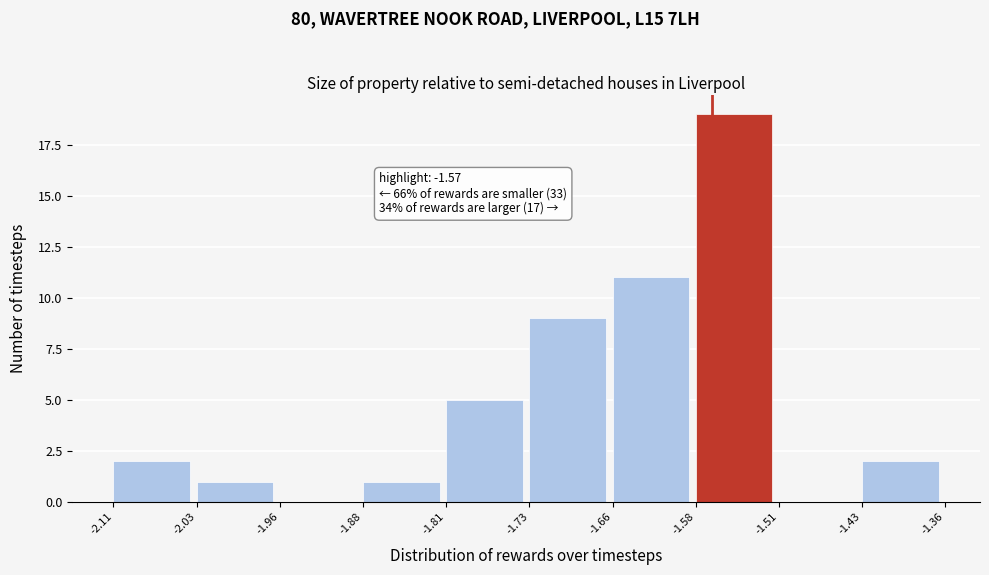

Over which range of the x-axis is the bar tallest?

-1.58 to -1.51